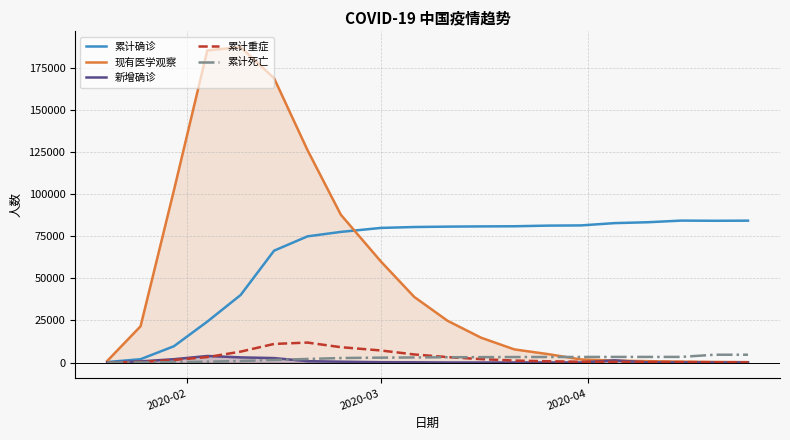

Which series has the largest range (max minus min)?

现有医学观察